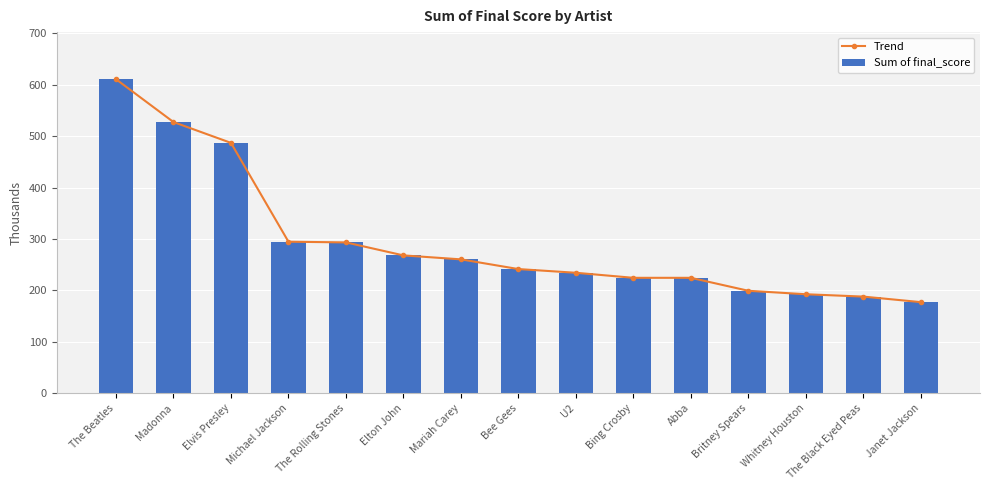

At which label does Trend reach its minimum?

Janet Jackson